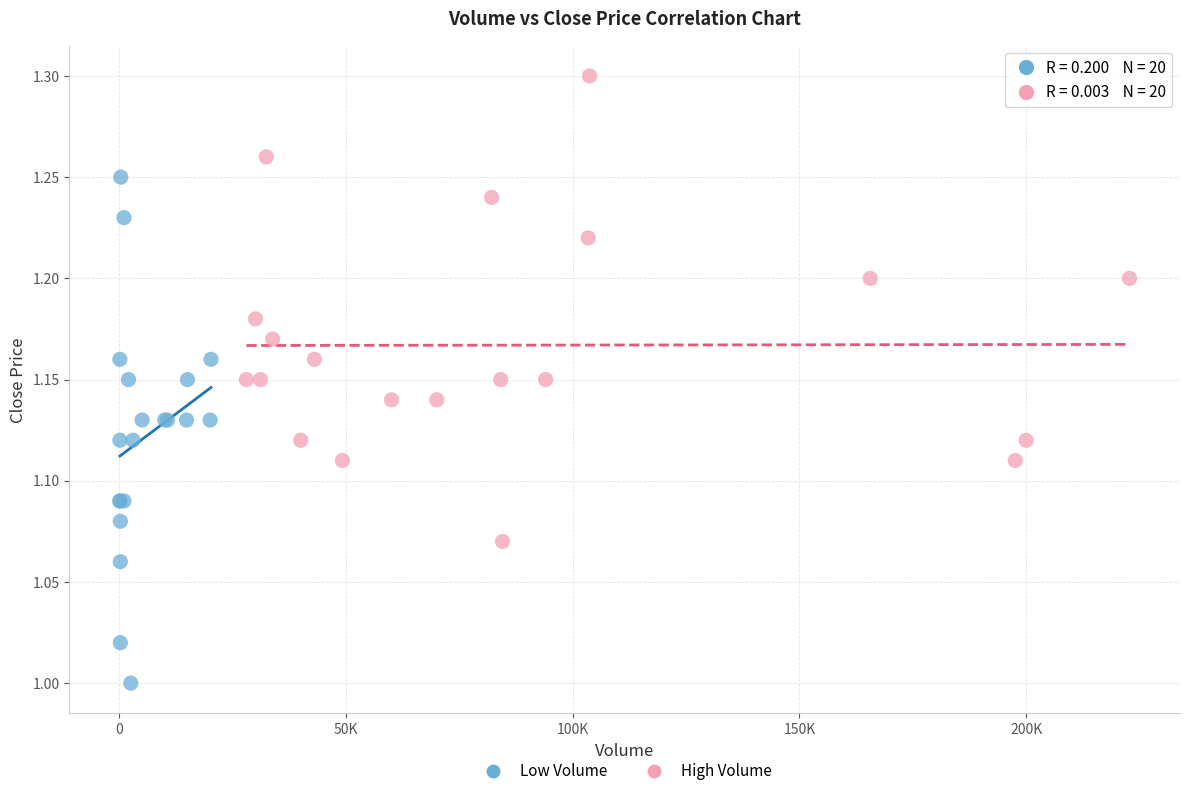

Which series has the widest spread of Y values?

Low Volume